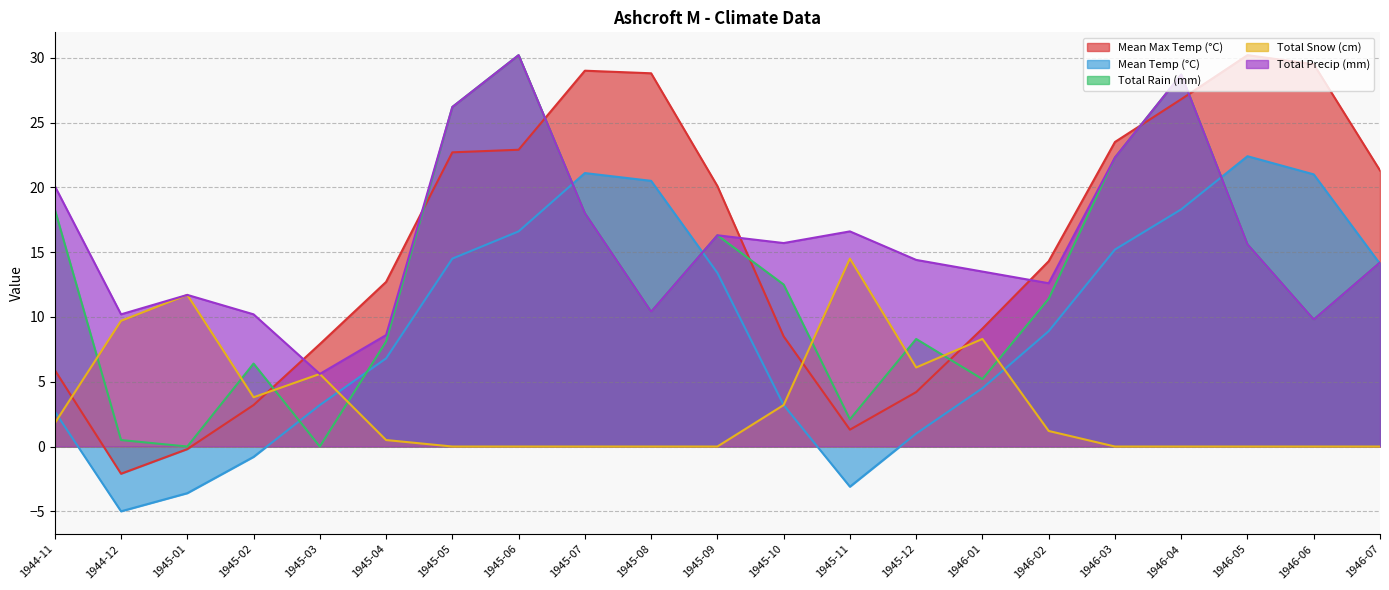

What is the maximum value for Total Snow (cm)?

14.5